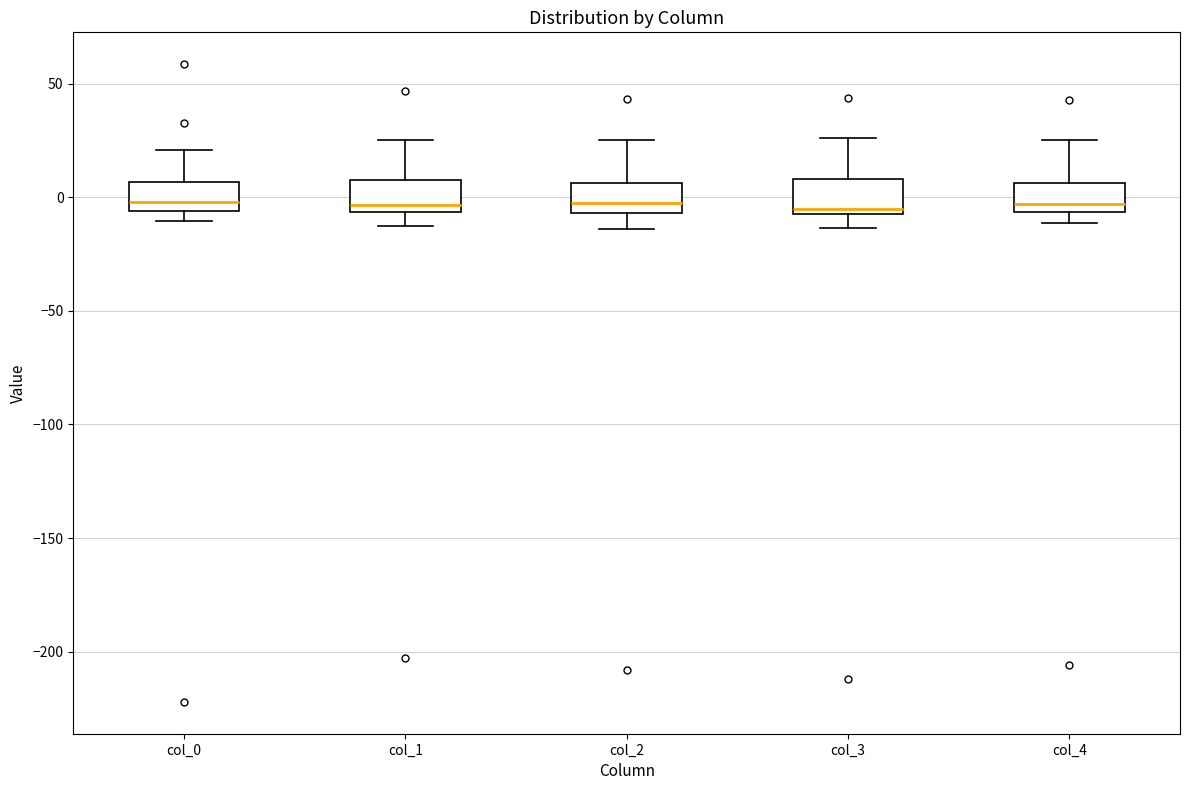

Reading left to right, transcribe this box plot: for each box, give where its median line is, the range the box spans, and where its two whiskers end, as read against the y-axis. The values are not printed on the chart, so give them approximately, as read against the axis.

col_0: median 0, box -5 to 5, whiskers -10 to 20
col_1: median -5 (just above the box's lower edge), box -5 to 5, whiskers -15 to 25
col_2: median -5 (just above the box's lower edge), box -5 to 5, whiskers -15 to 25
col_3: median -5, box -10 to 10, whiskers -15 to 25
col_4: median -5 (just above the box's lower edge), box -5 to 5, whiskers -10 to 25